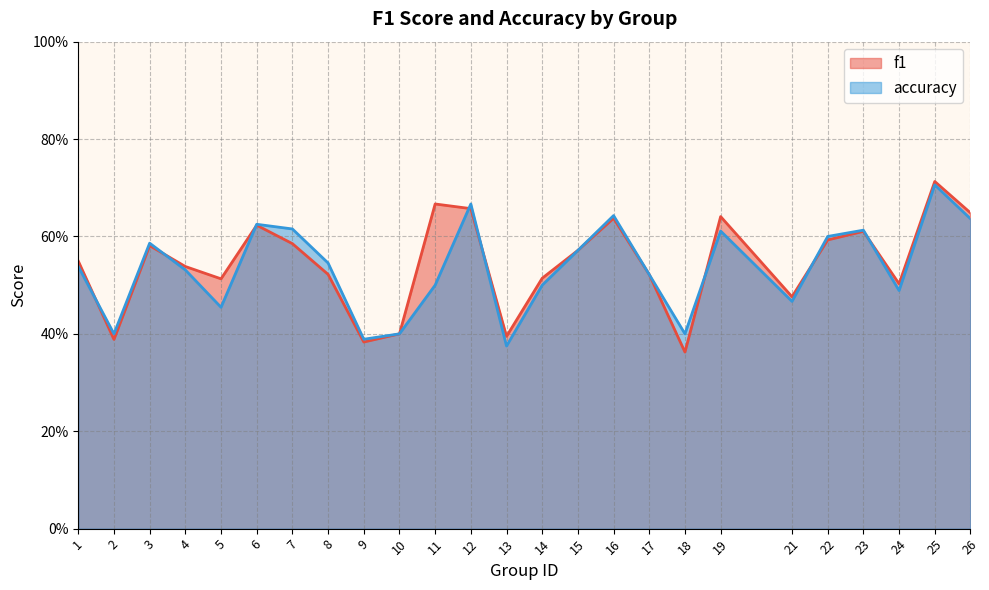

Rank the series by their average value, from lowest to highest.

accuracy, f1